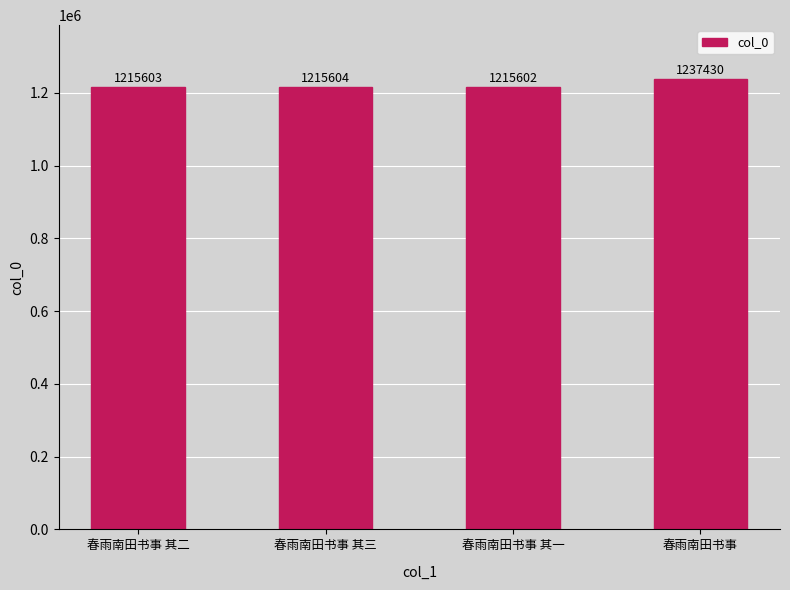

Between 春雨南田书事 and 春雨南田书事 其一, which is larger?

春雨南田书事